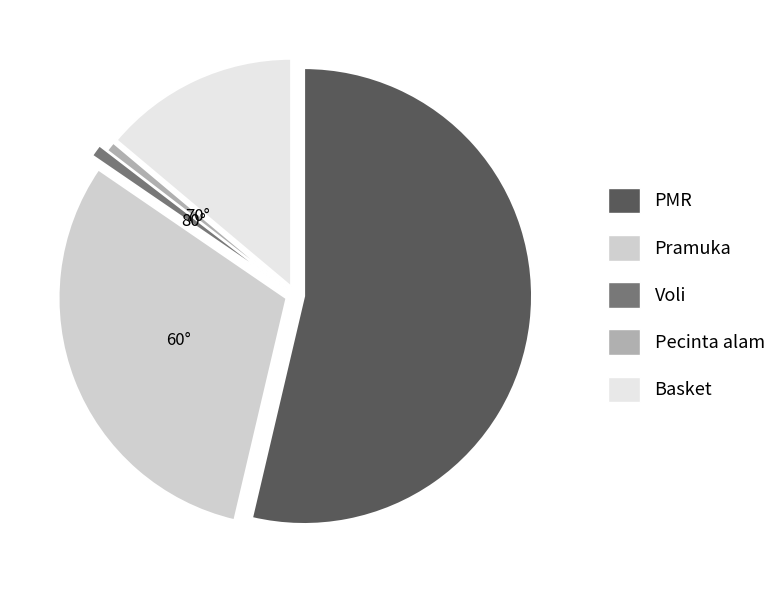

Combined, do Pramuka and PMR account for over 50%?

Yes